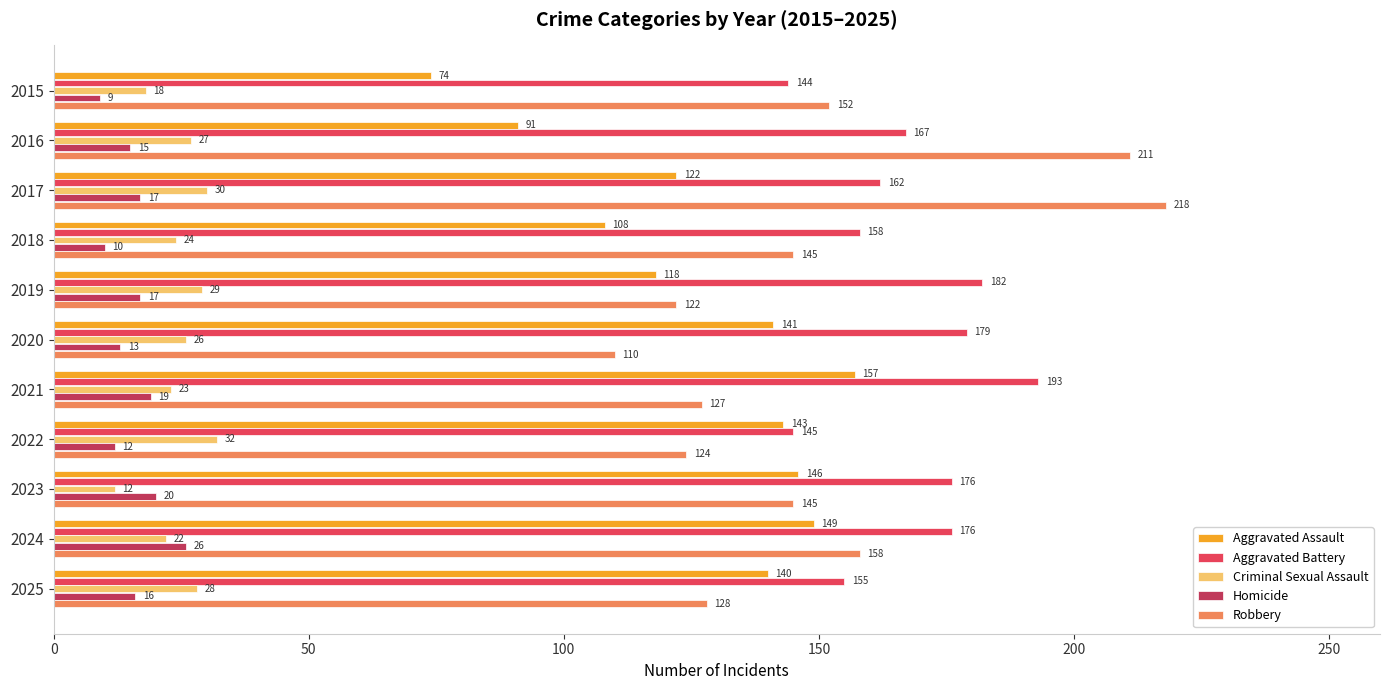

Count the number of categories in the chart.

11